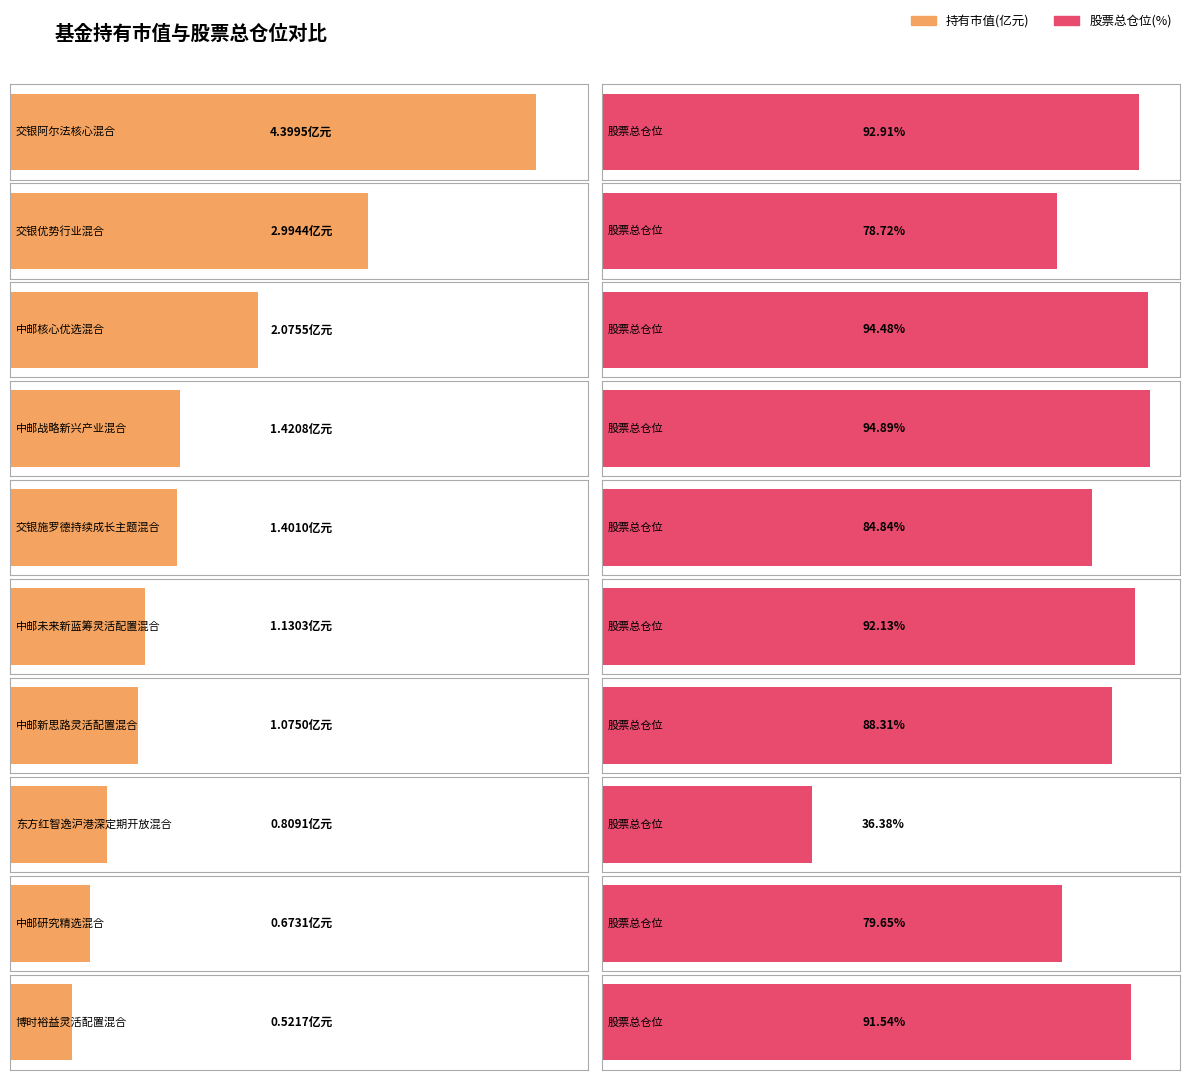

What is the spread (max minus min) of values at 东方红智逸沪港深定期开放混合?

35.6